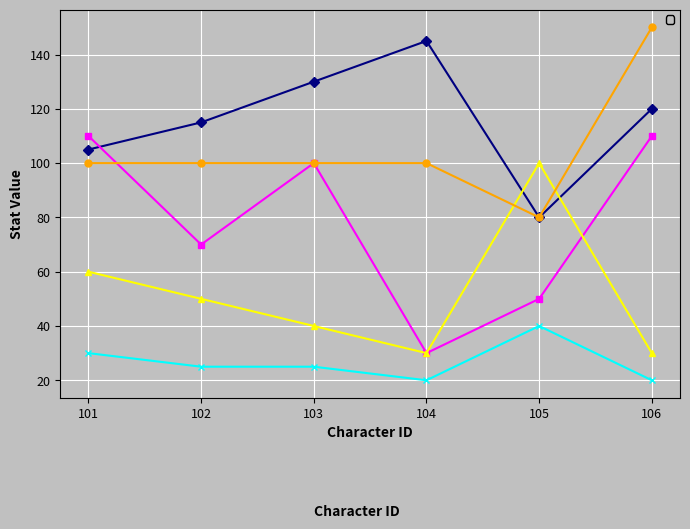

How many lines are shown in the chart?

5